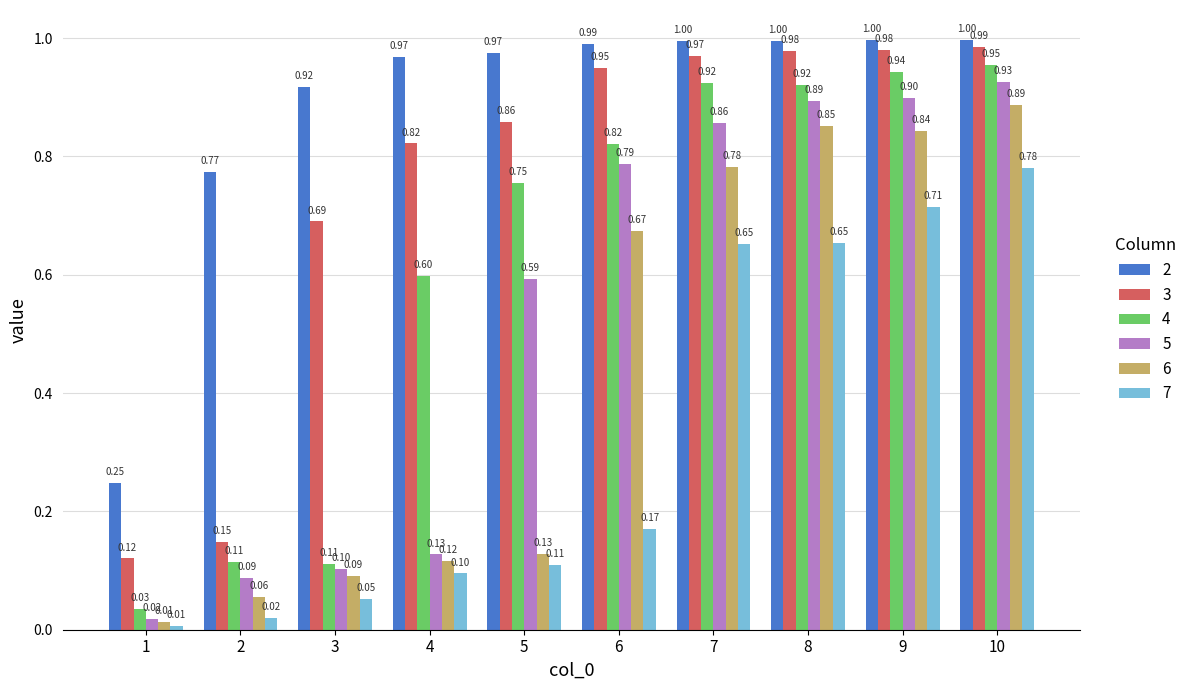

What are all the series names shown in the legend?

2, 3, 4, 5, 6, 7